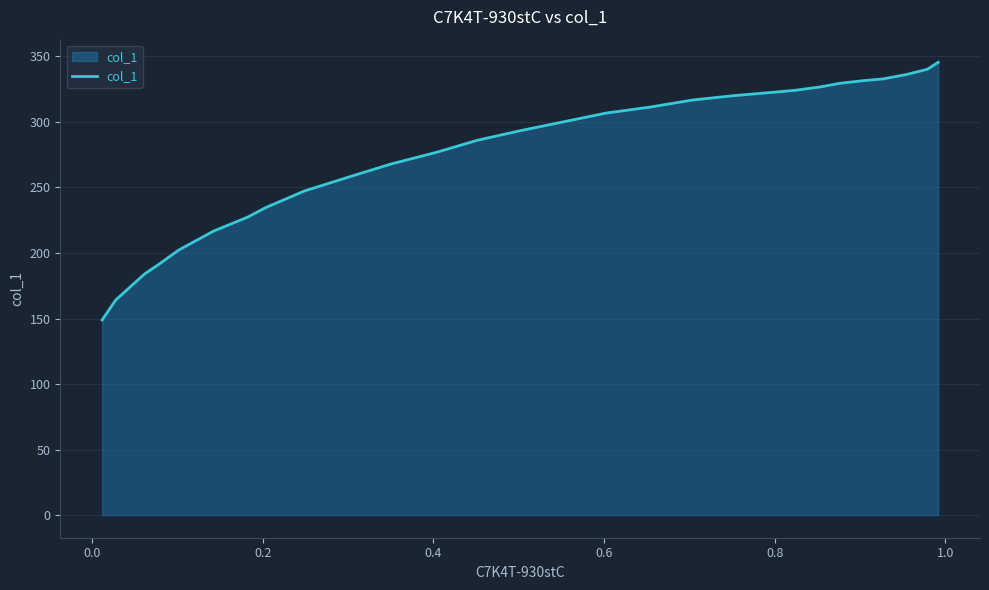

What is the difference between the maximum and minimum values?

196.7